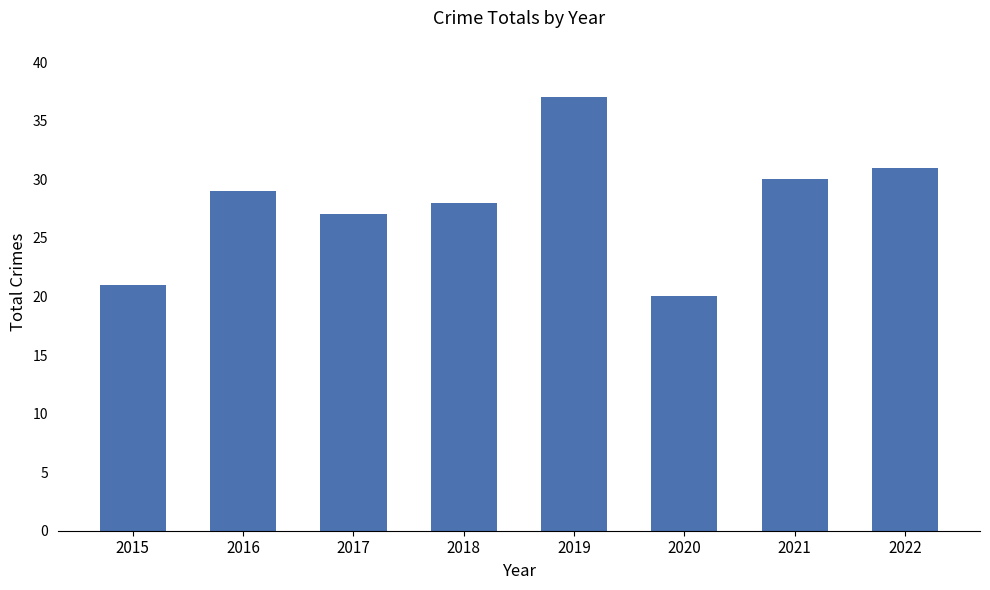

Which has a higher value, 2022 or 2021?

2022